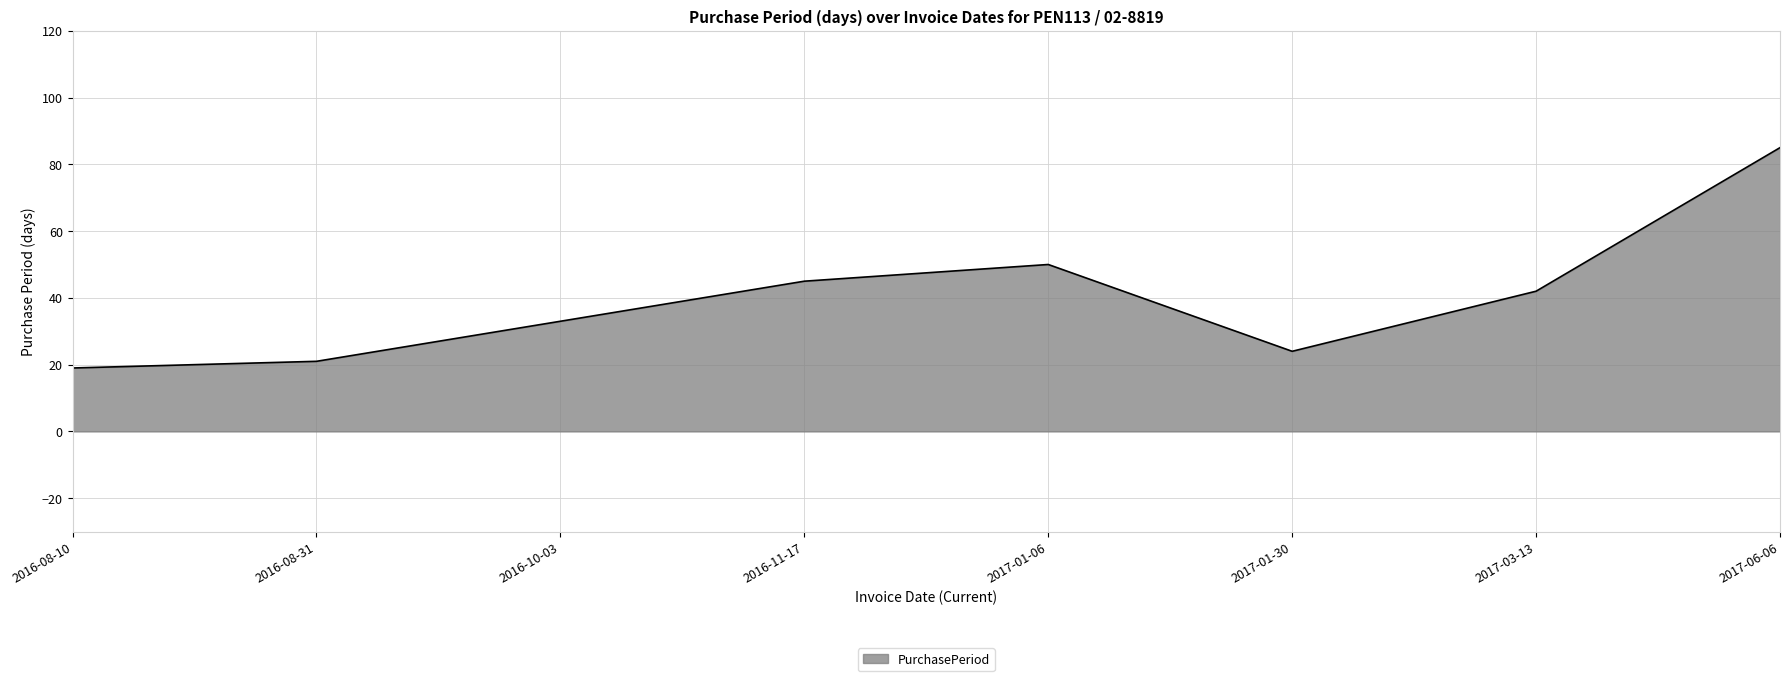

What position from the right is 2016-11-17?

5